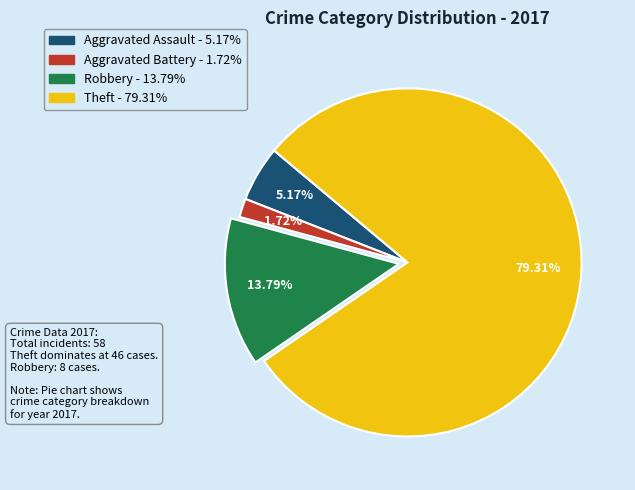

Which slice is the largest?

Theft